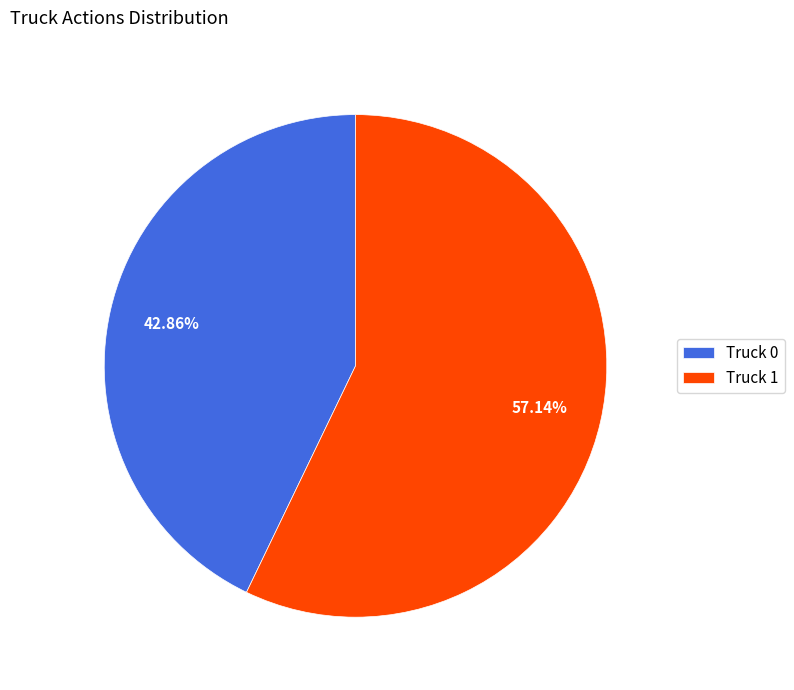

What percentage is the Truck 0 slice, to the nearest percent?

43%